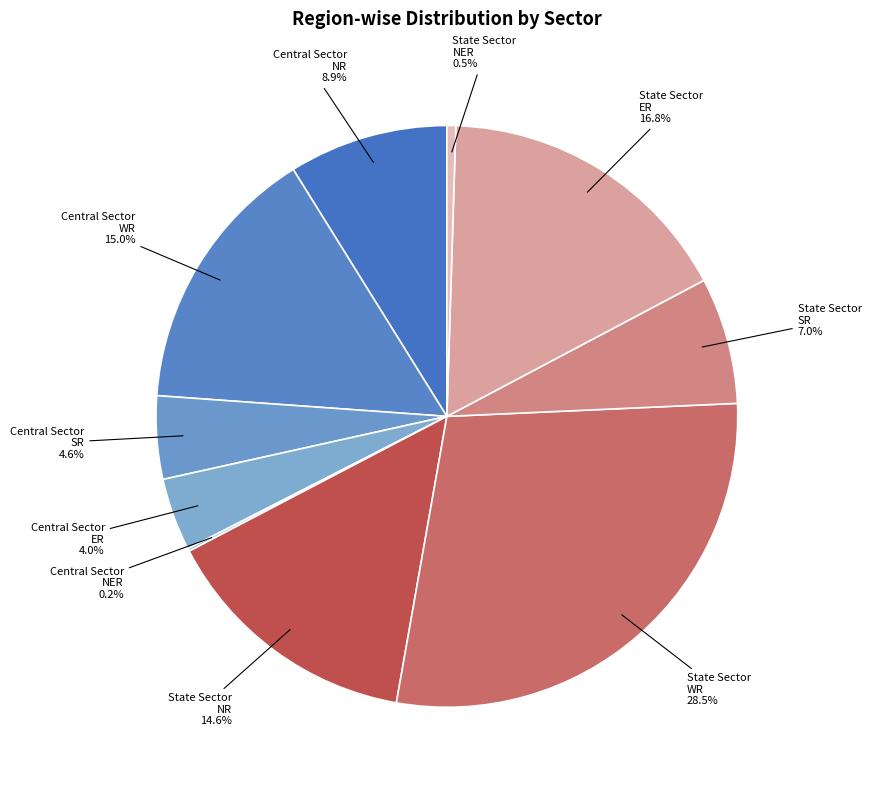

Which category has the biggest portion of the pie?

State Sector WR